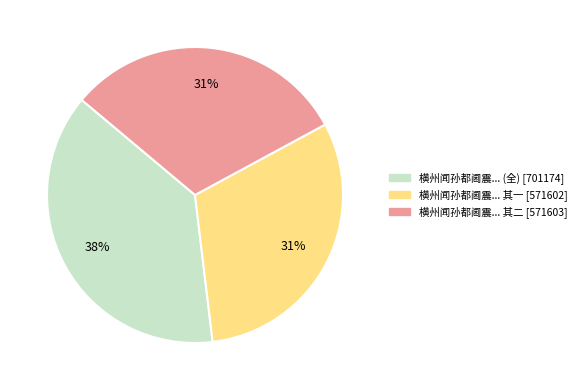

Is there a majority slice in this chart?

No